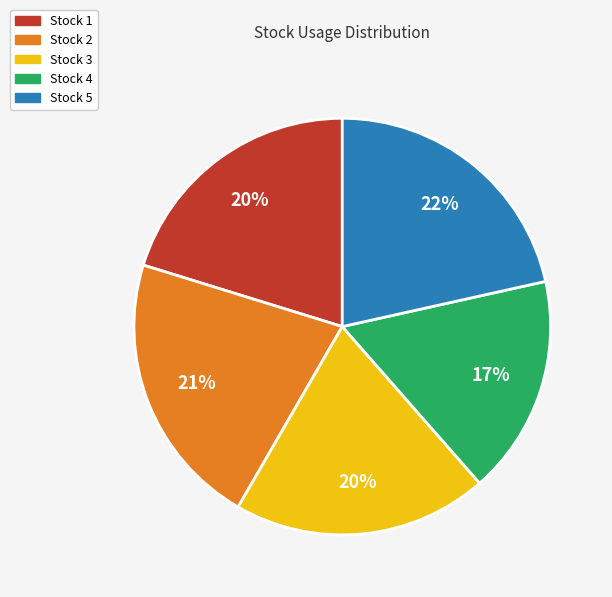

Is there any slice that represents more than half of the pie?

No